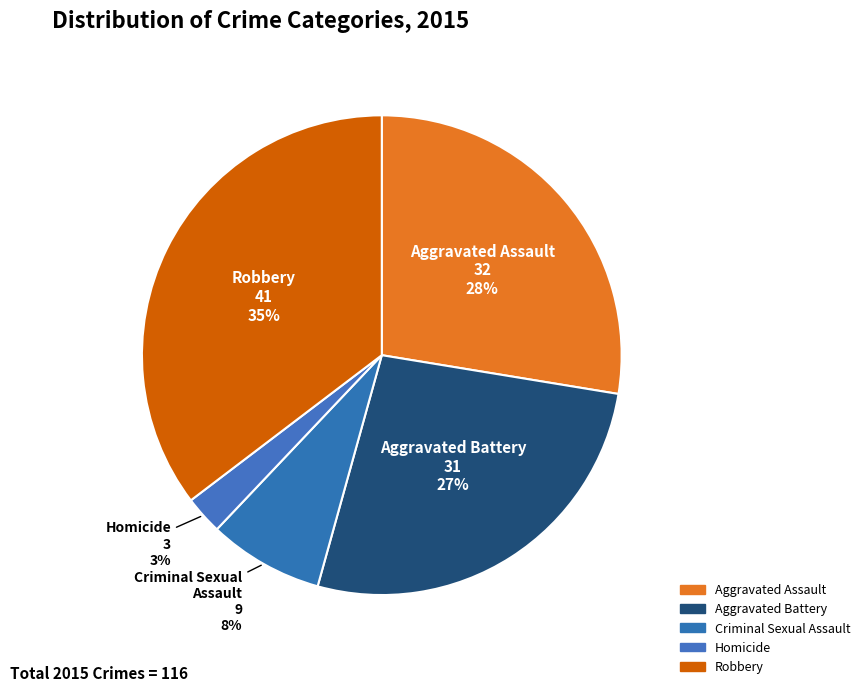

Is Robbery the majority of the pie?

No